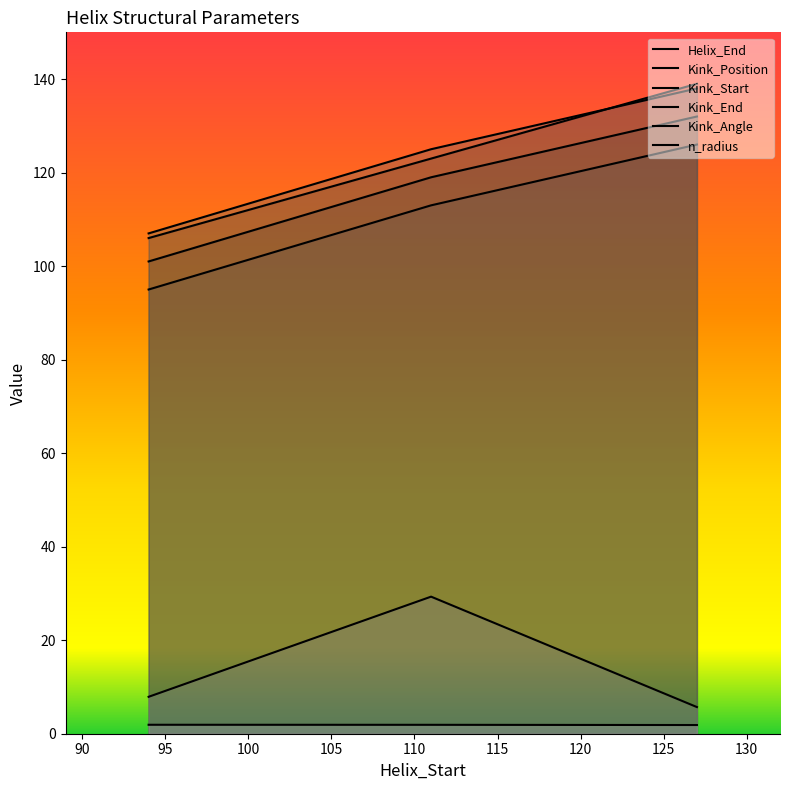

What is the difference between the Helix_End values at 94 and 111?

17.0